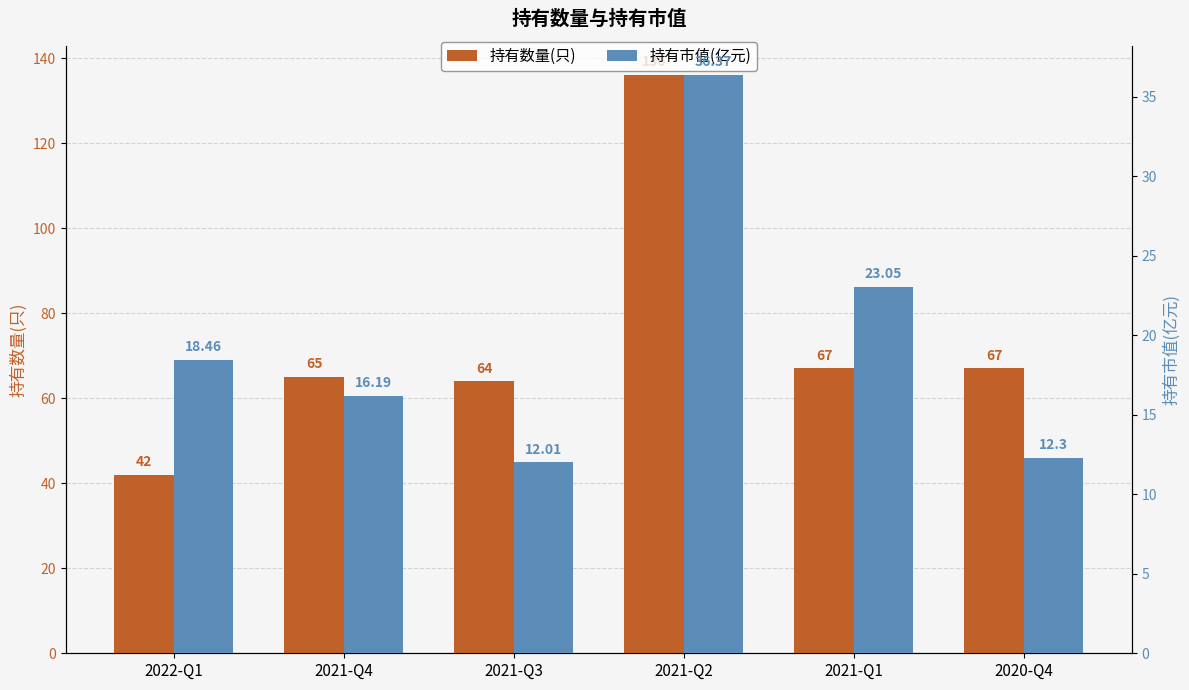

Is the value of 持有市值(亿元) at 2021-Q2 greater than the value of 持有数量(只) at 2021-Q2?

No